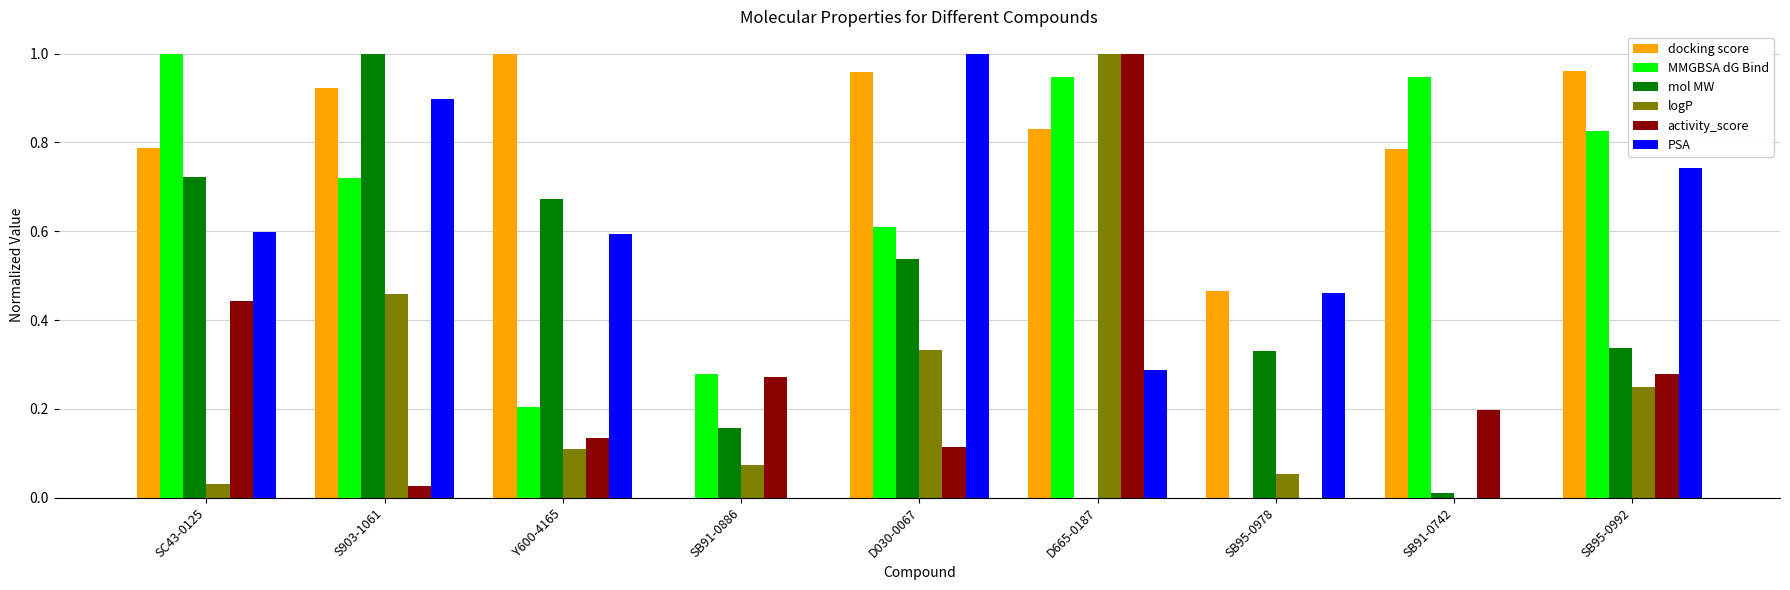

What is the sum of the docking score values at SB95-0978 and SC43-0125?

1.3